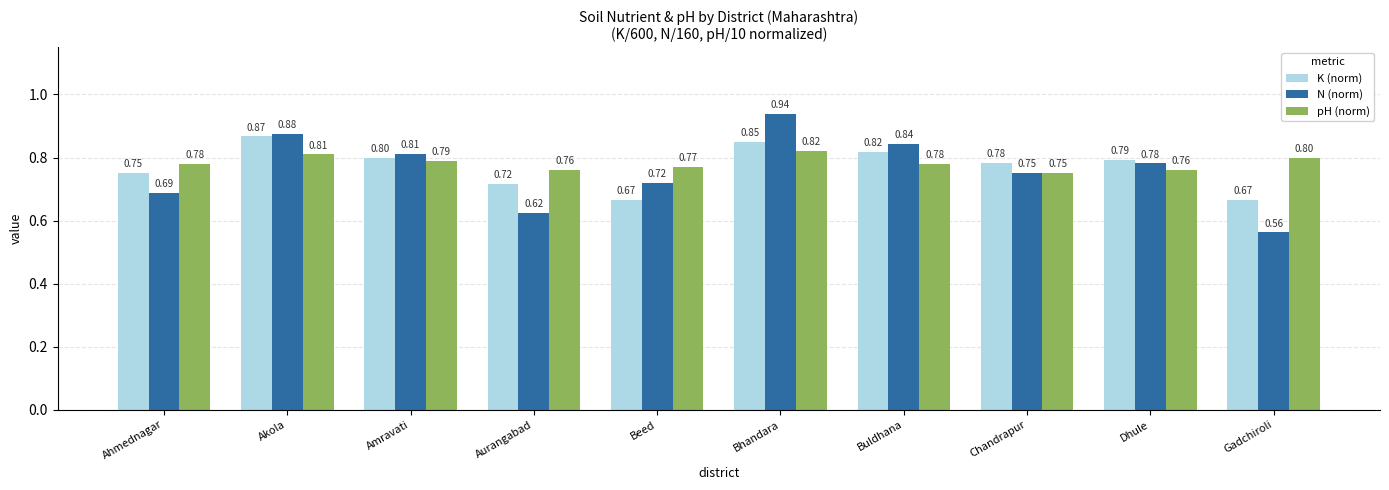

What is the total value across all series at Beed?

2.2